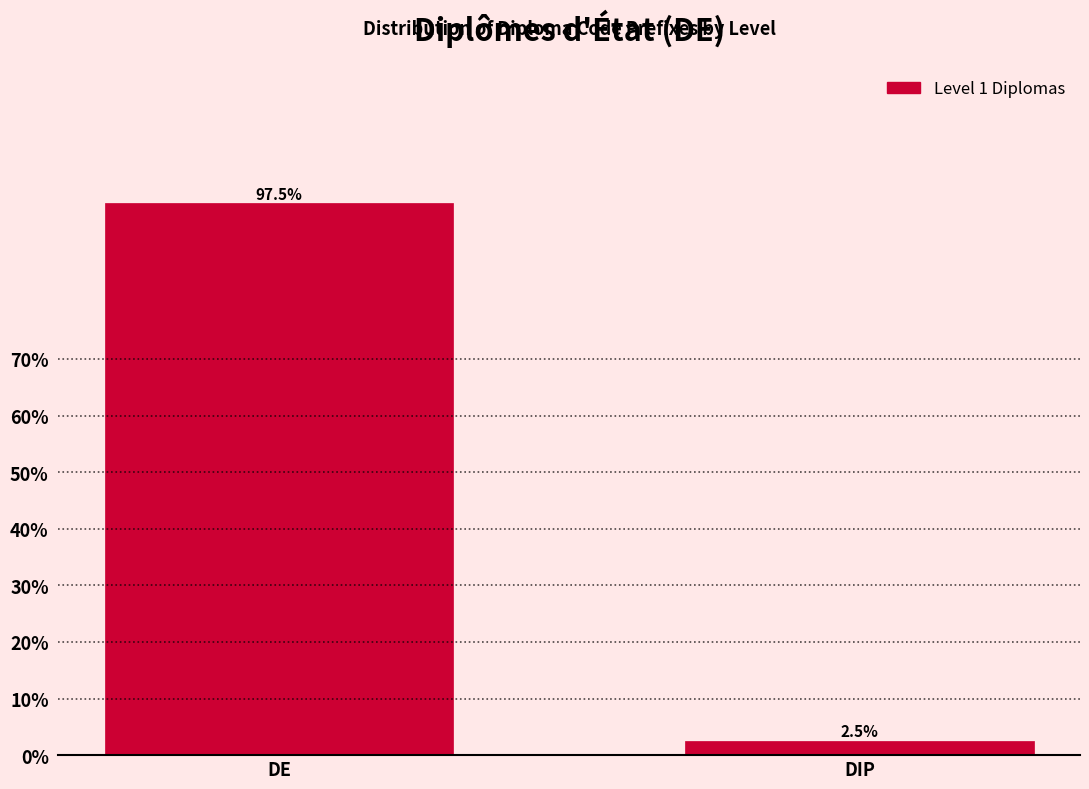

Reading left to right, list all the values displayed in this chart.

97.5	2.5